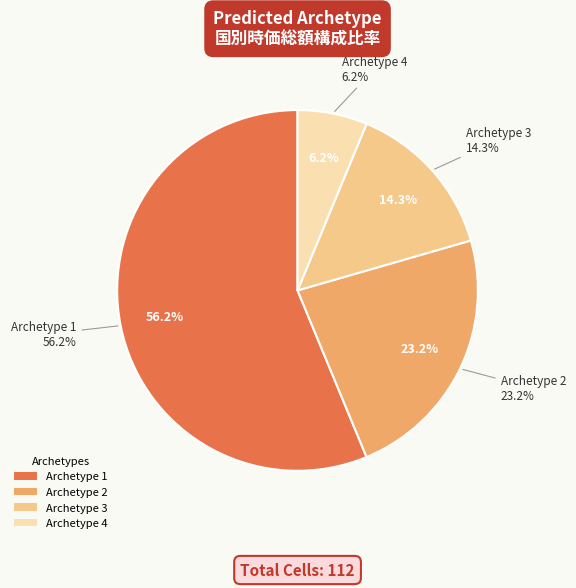

Rank the categories by value from lowest to highest.

Archetype 4, Archetype 3, Archetype 2, Archetype 1